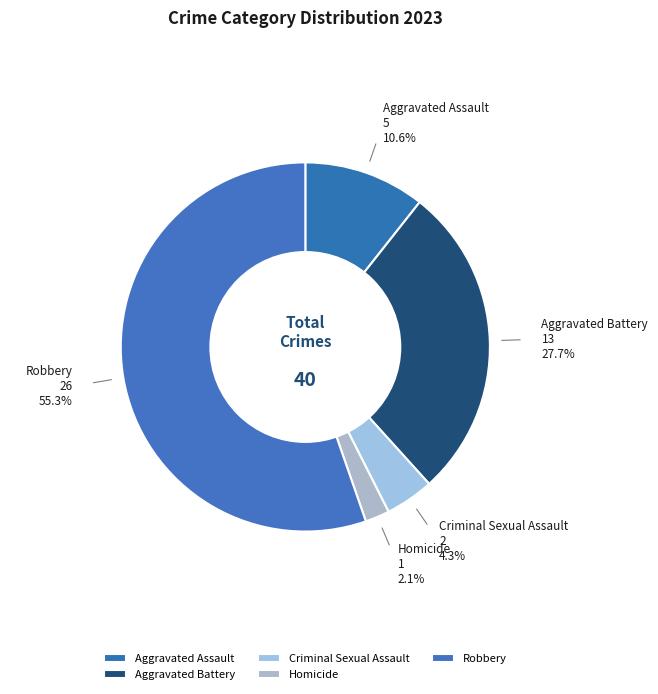

What is the smallest slice in the pie chart?

Homicide